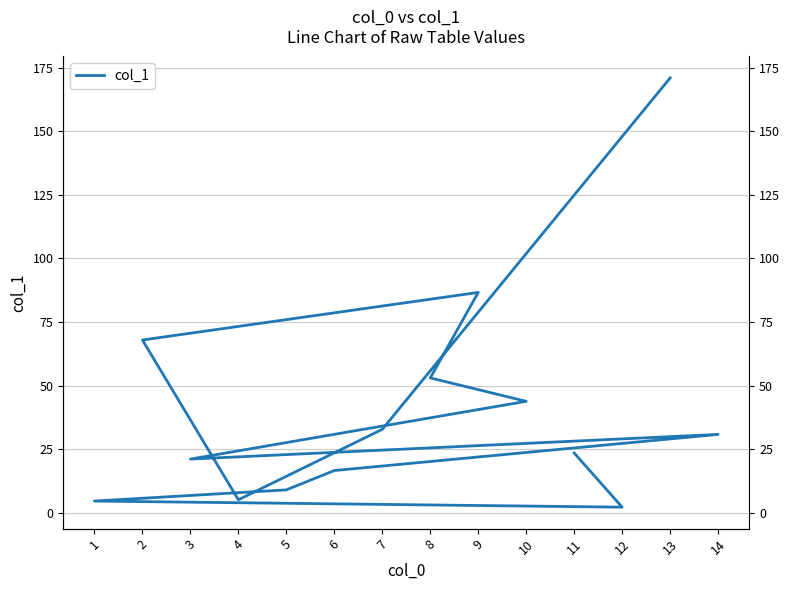

At which label is the value closest to 86?

9